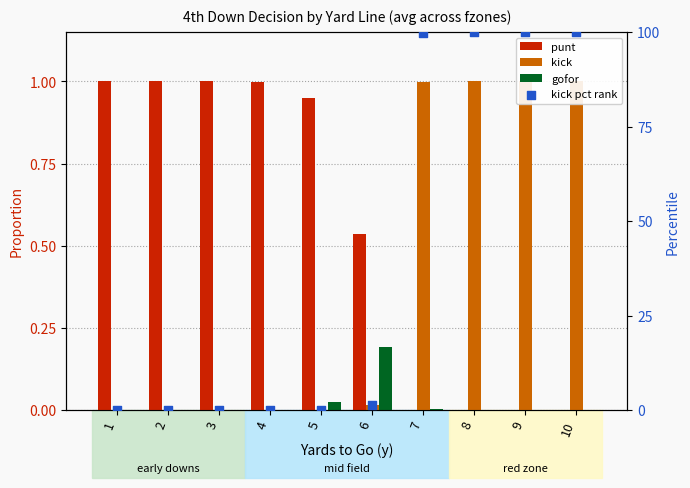

At which category is the sum across all series the highest?

8